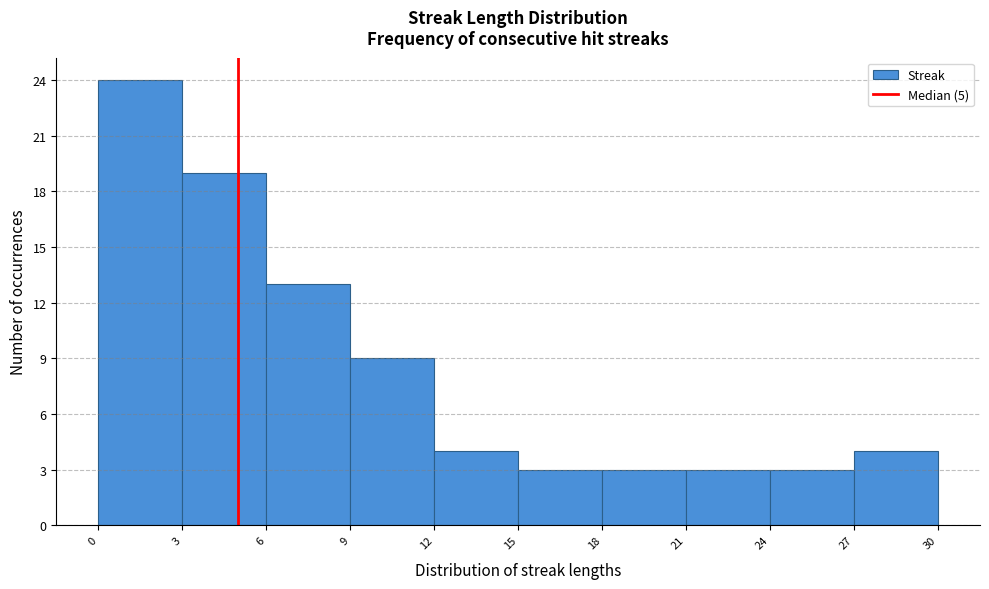

Reading left to right, list every bar in this chart as the range it spans on the x-axis followed by its height. The values are not printed on the chart, so give them approximately, as read against the axis.

0 to 3: 24
3 to 6: 19
6 to 9: 13
9 to 12: 9
12 to 15: 4
15 to 18: 3
18 to 21: 3
21 to 24: 3
24 to 27: 3
27 to 30: 4